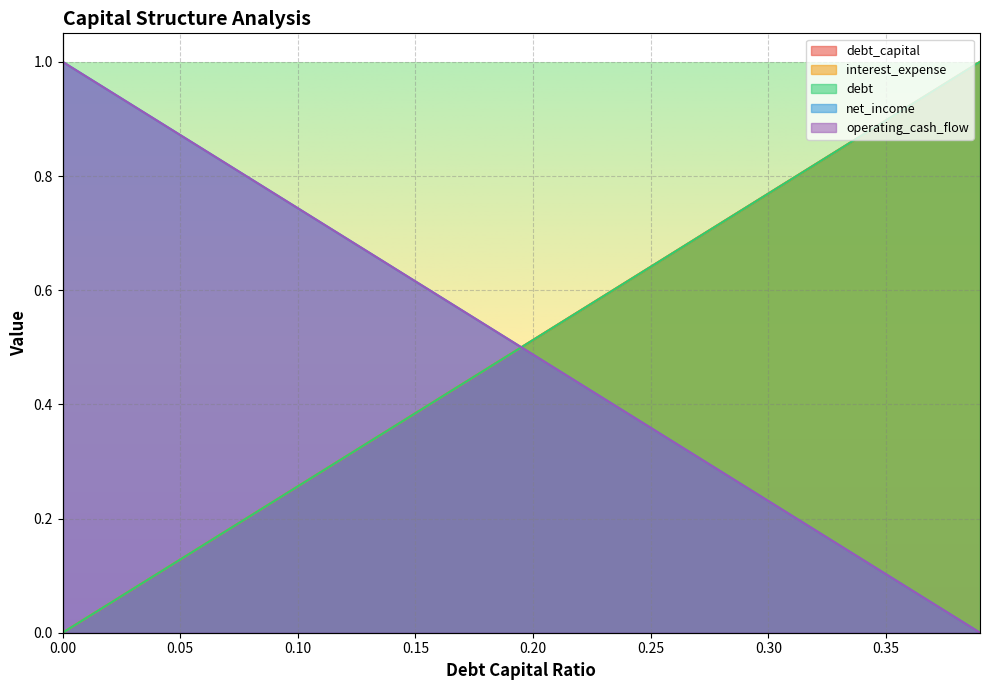

Is it true that interest_expense equals 0.4 at 0.14?

True